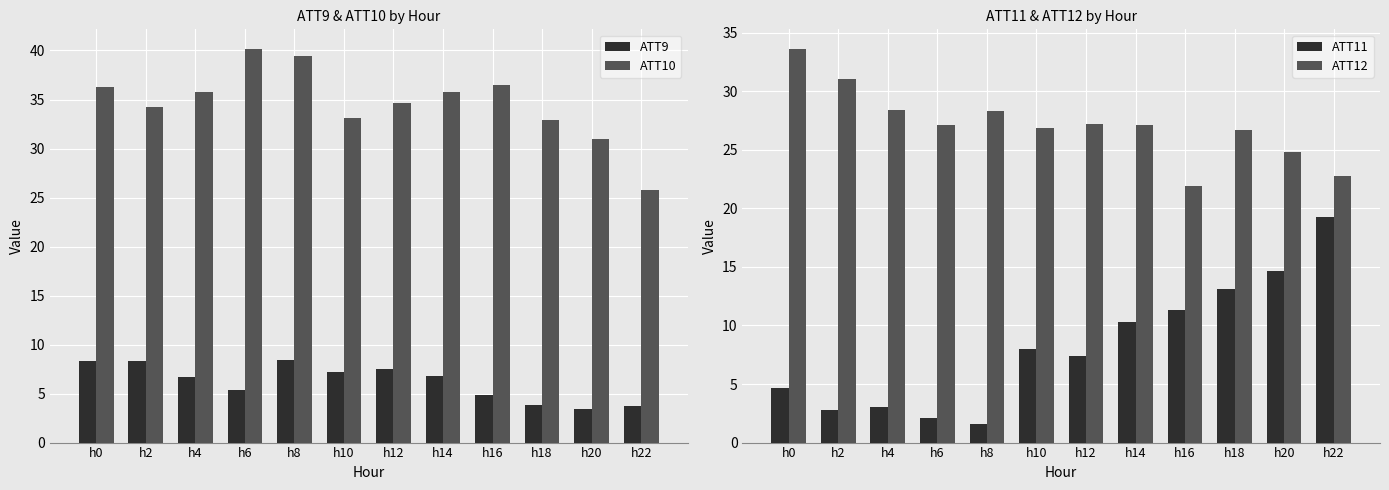

Are the bars grouped side by side (vs. stacked)?

Yes